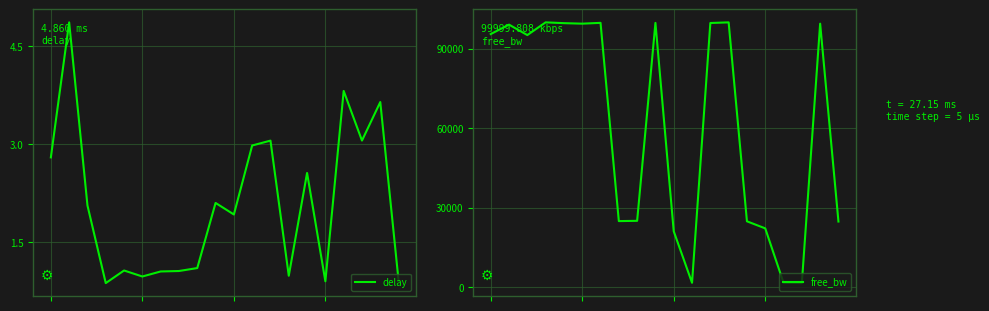

True or false: delay has a value of 0.6 at 13.

False